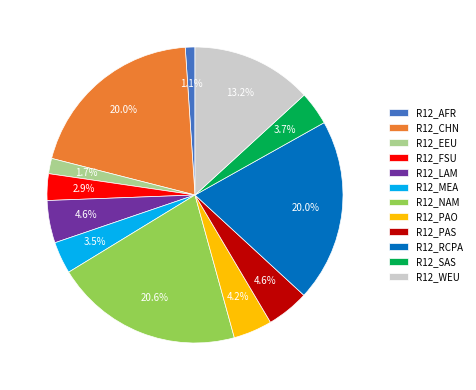

How many segments does this pie chart have?

12